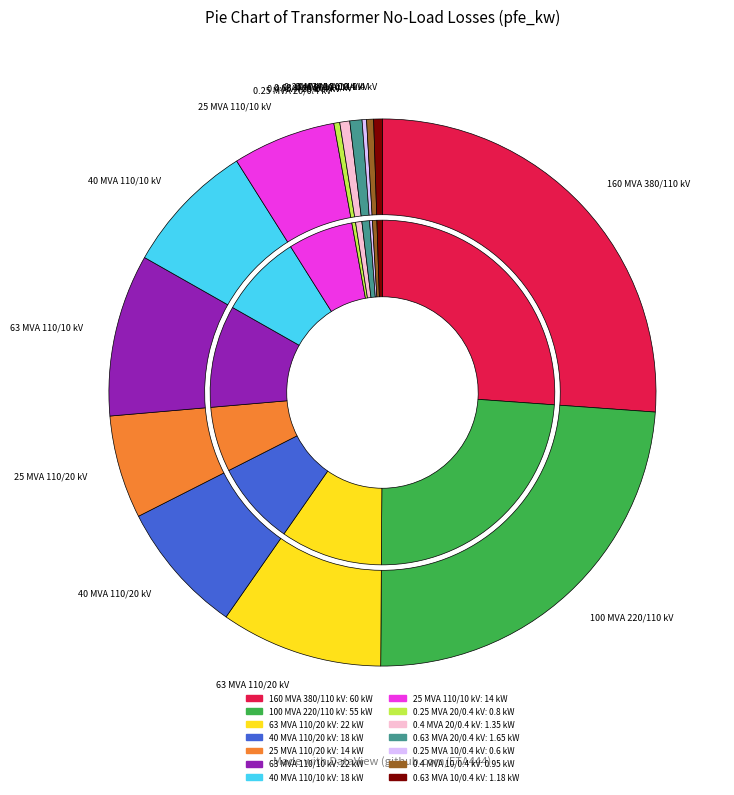

Combined, what portion of the pie is 0.4 MVA 10/0.4 kV and 25 MVA 110/10 kV?

6.5%